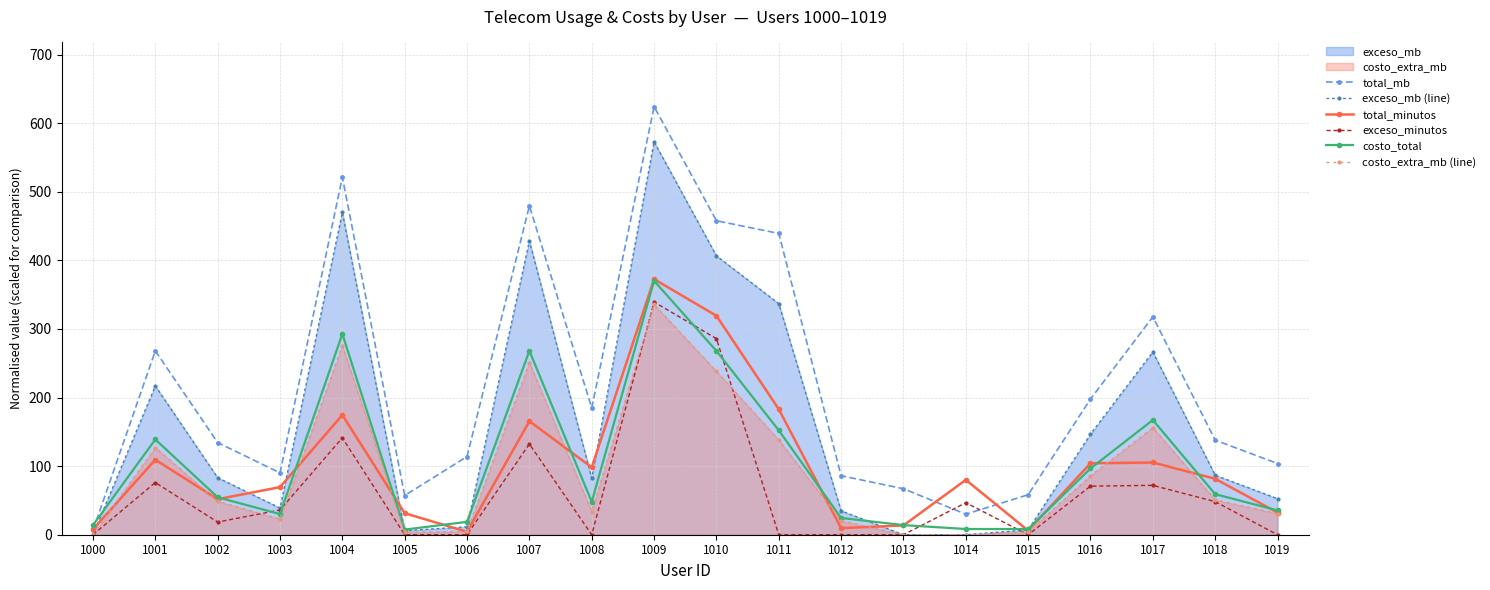

What is the maximum value for total_minutos?

372.6